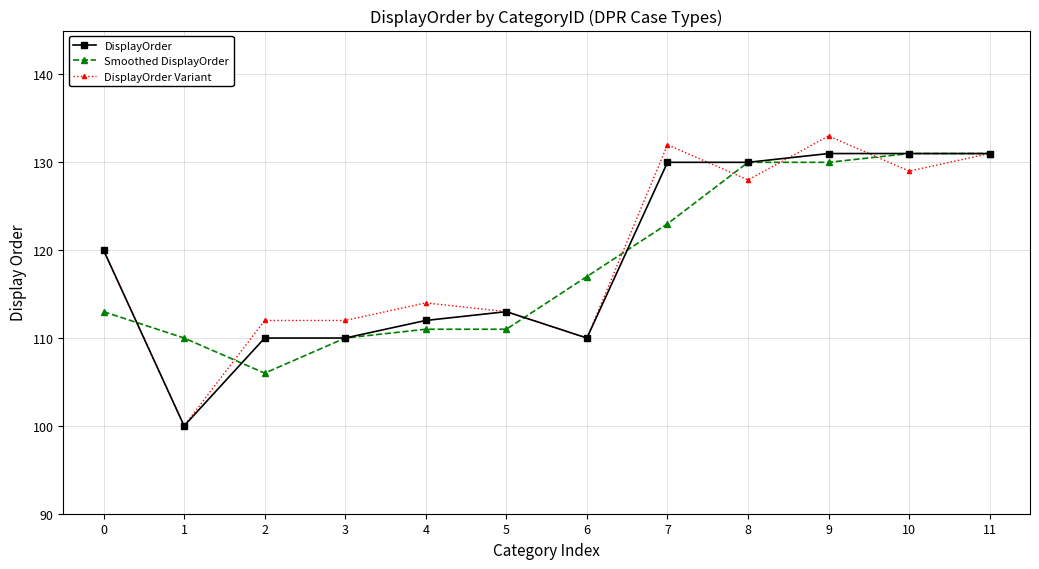

What is the difference between the highest and lowest values at 2?

6